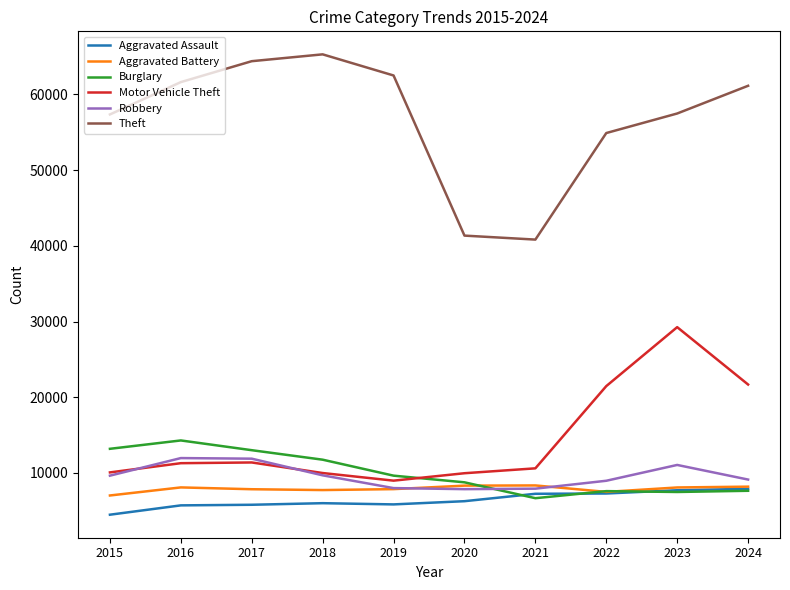

What is the difference between the highest and lowest values at 2022?

47614